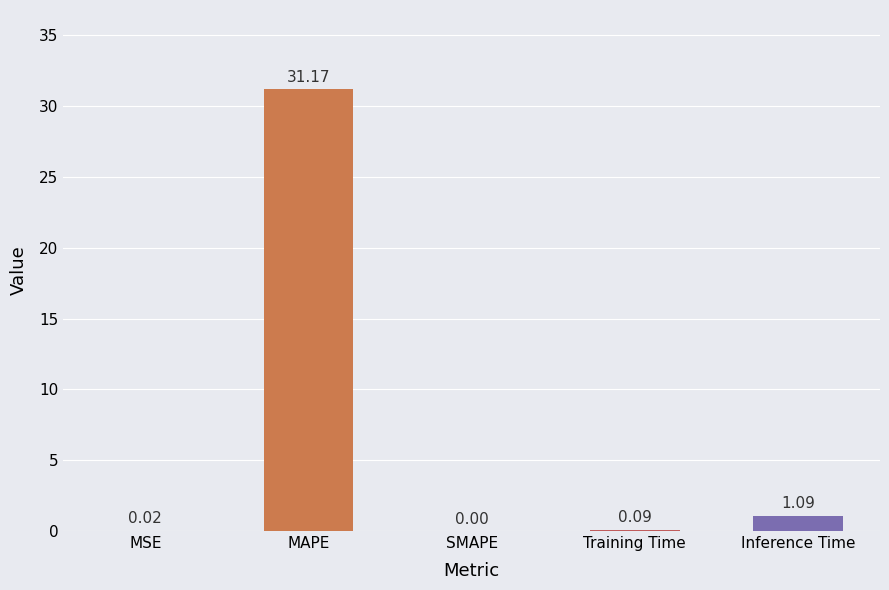

Are the bars horizontal?

No